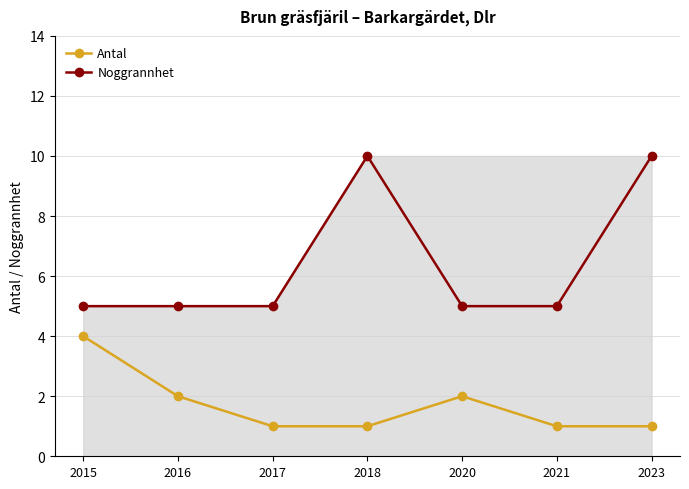

What is the minimum value for Antal?

1